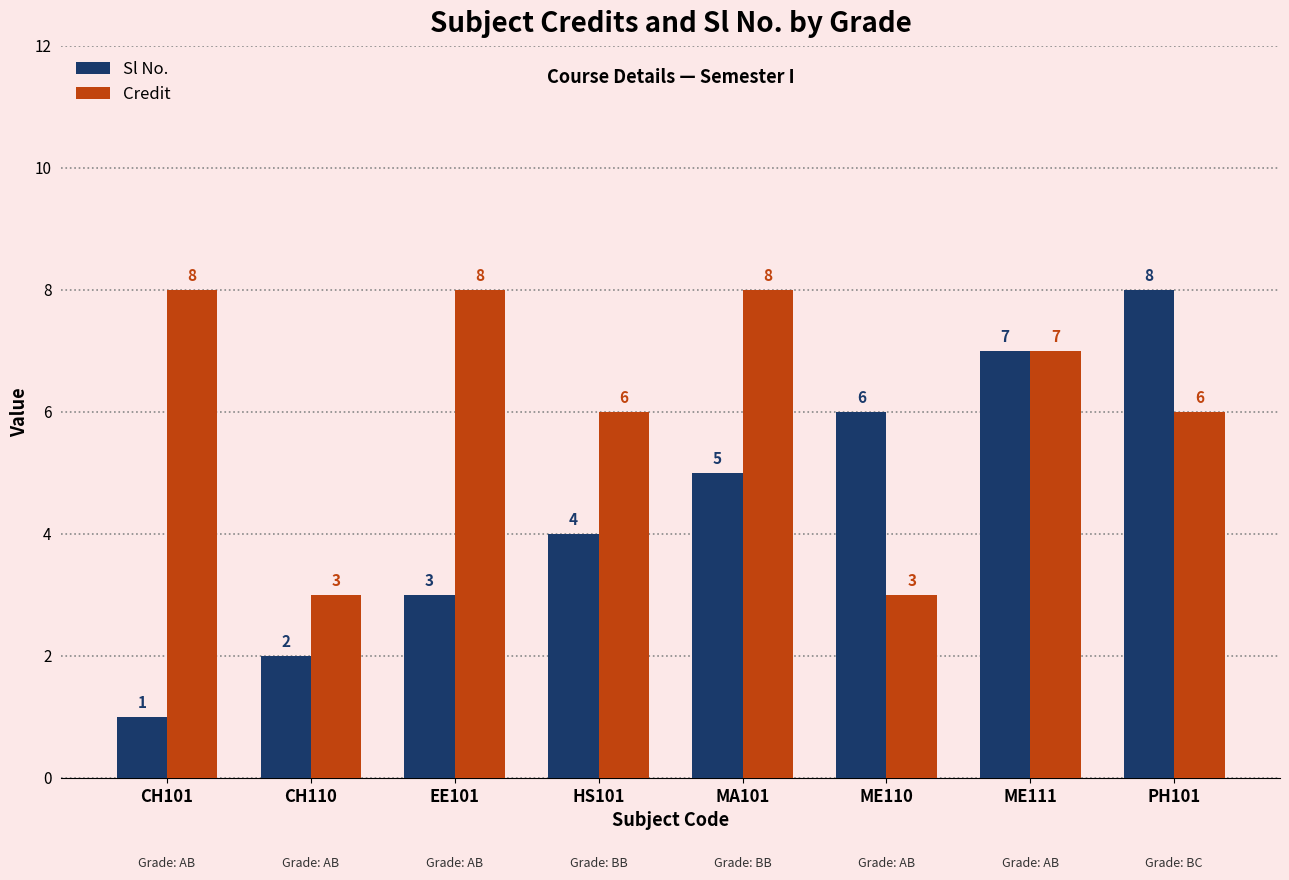

At which label does Sl No. reach its minimum?

CH101